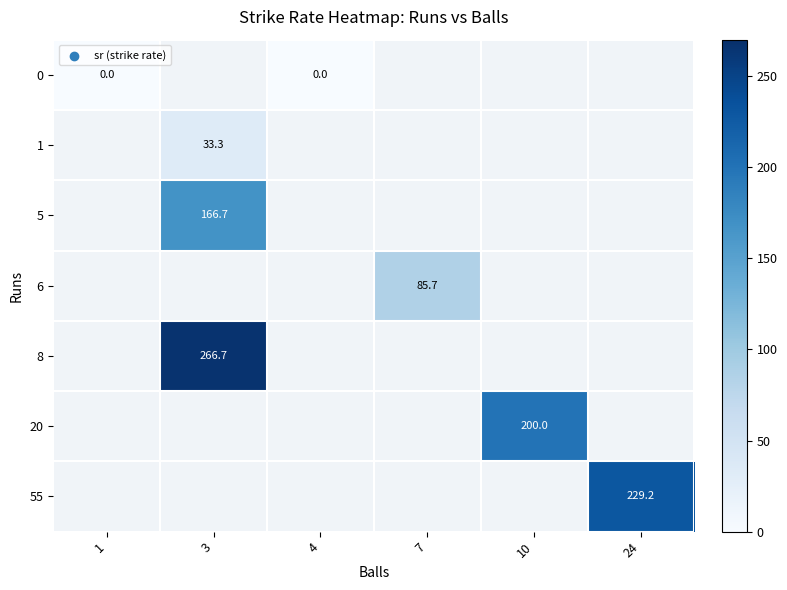

How many distinct data groups are displayed?

7